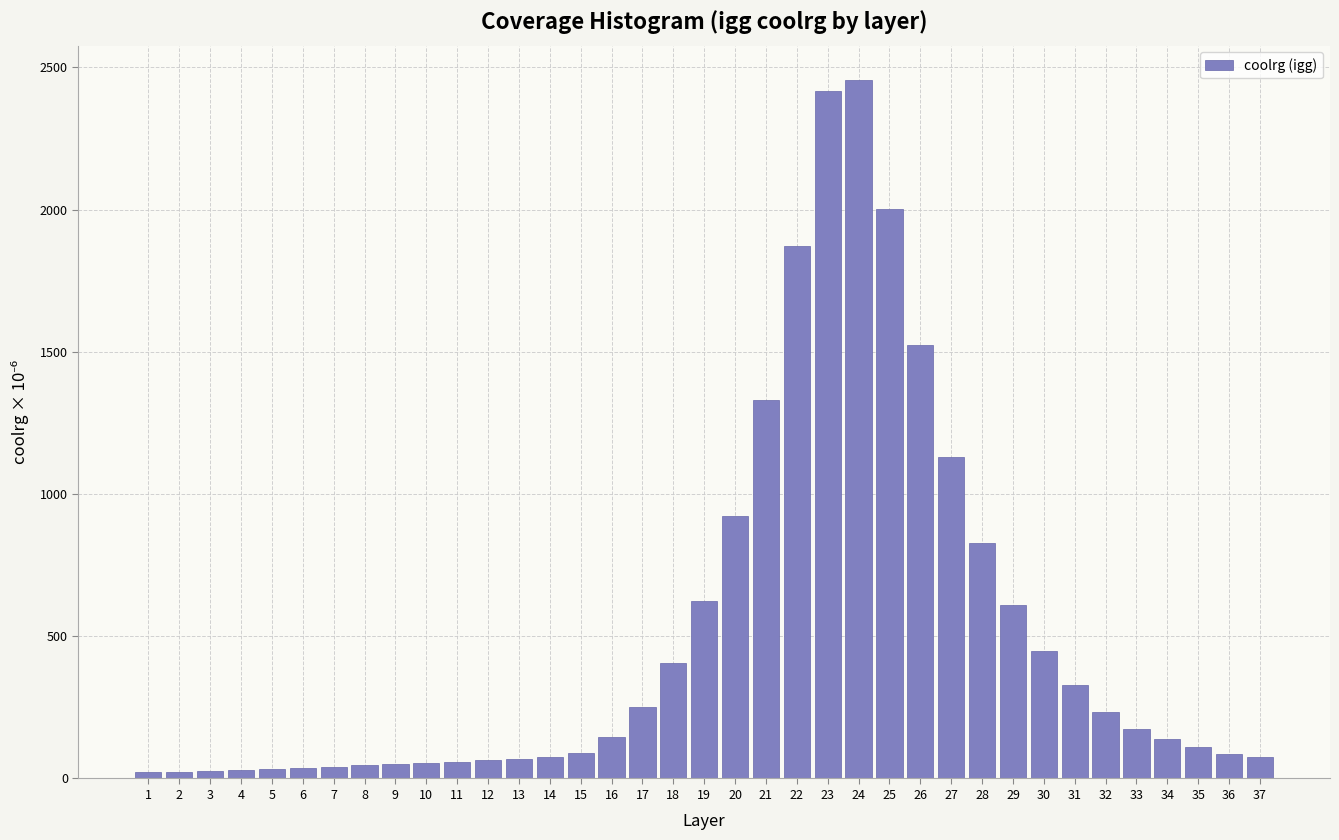

Is it true that the value at 27 is 1684.1?

False